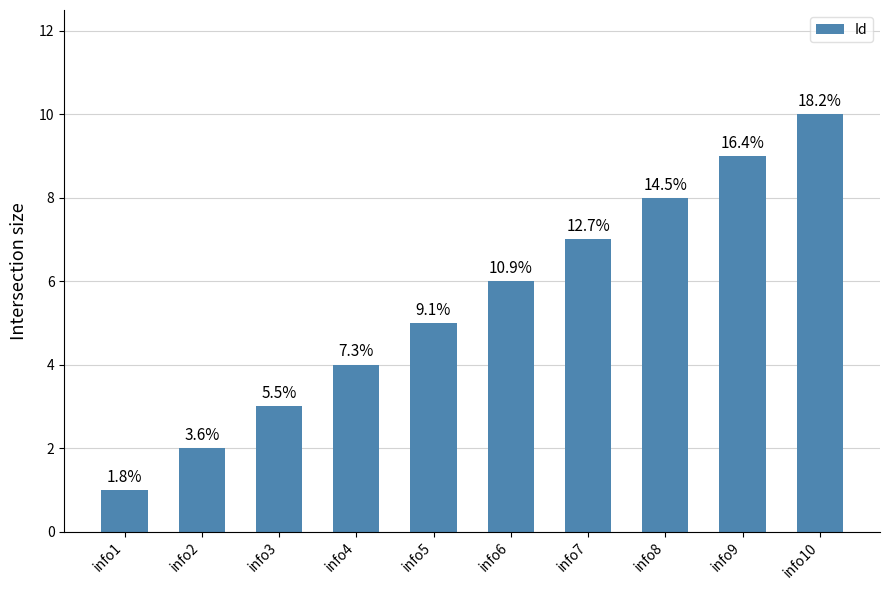

Does the chart contain any negative values?

No